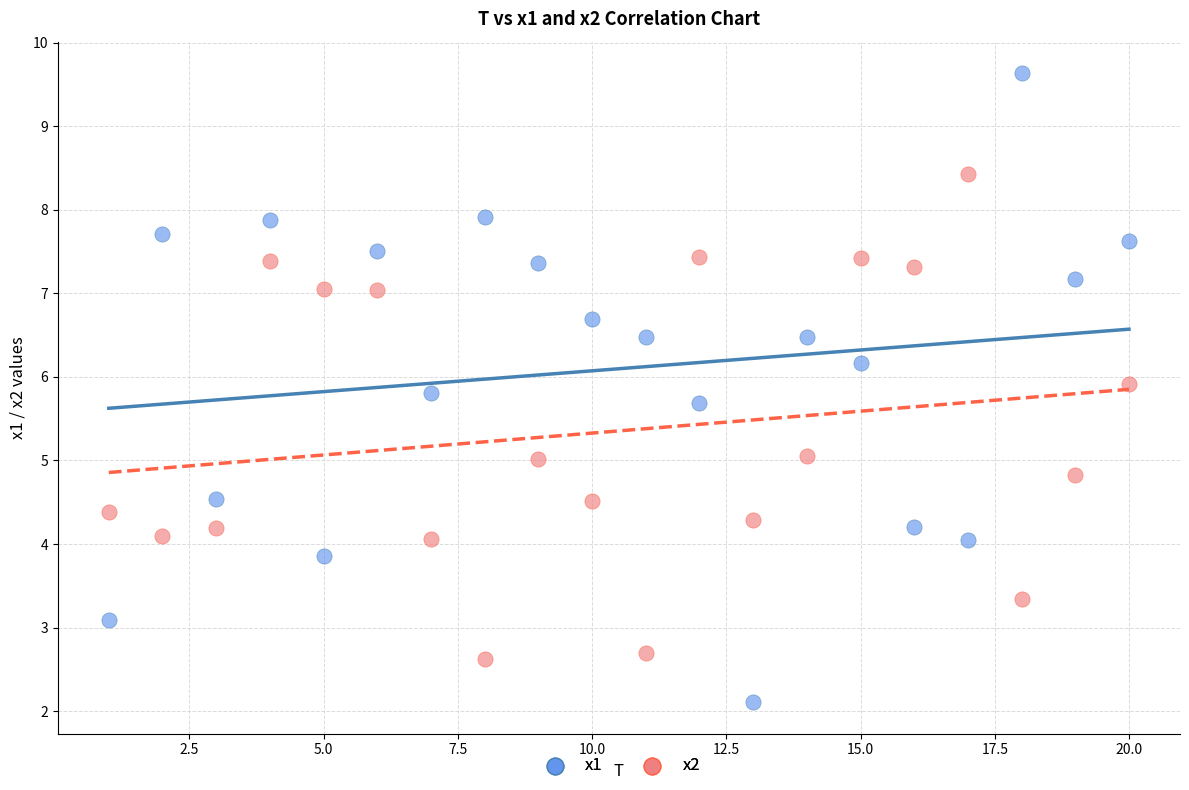

Across all data points, what is the range of Y values (max minus min)?

7.5